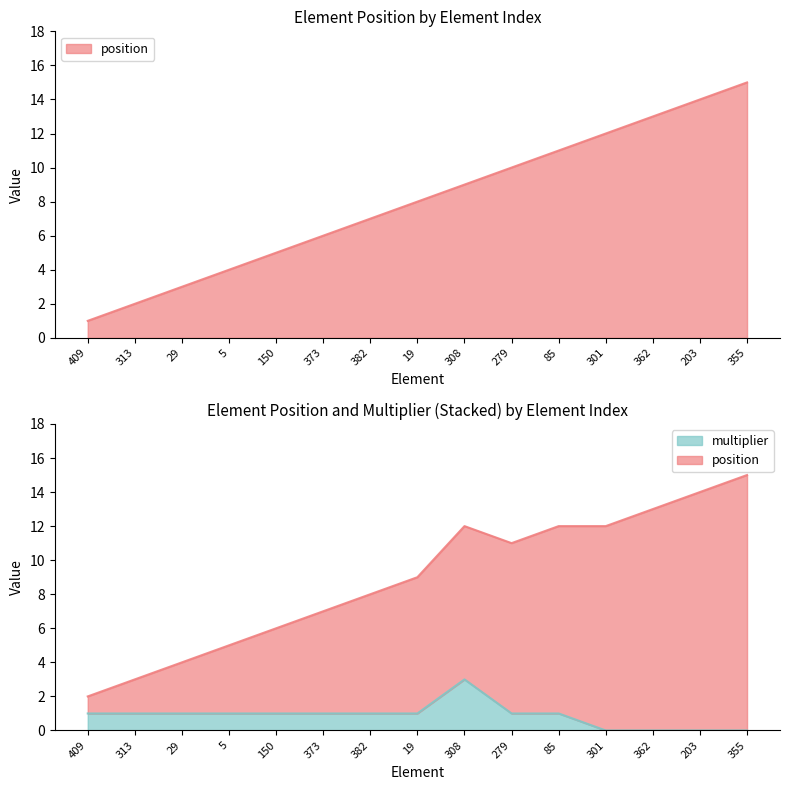

Which has a higher value, 313 or 382?

382